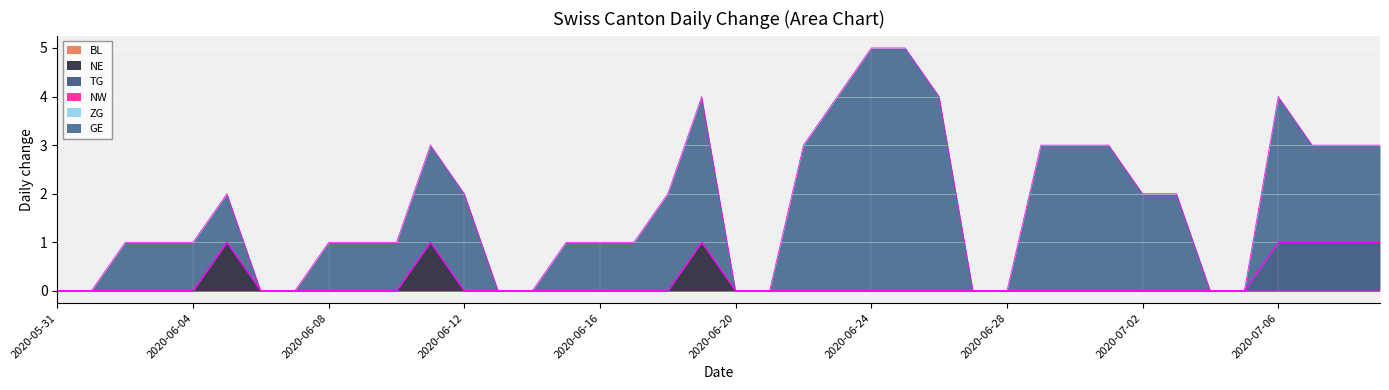

True or false: ZG and GE intersect in this chart.

False